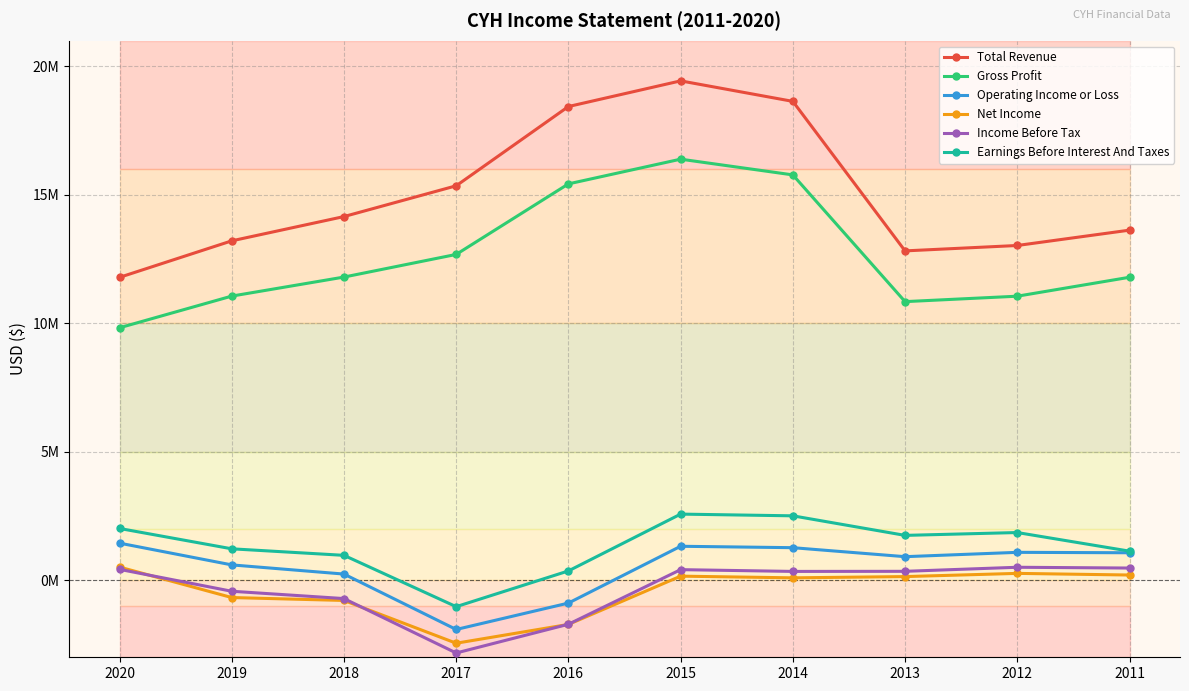

What are all the series names shown in the legend?

Total Revenue, Gross Profit, Operating Income or Loss, Net Income, Income Before Tax, Earnings Before Interest And Taxes